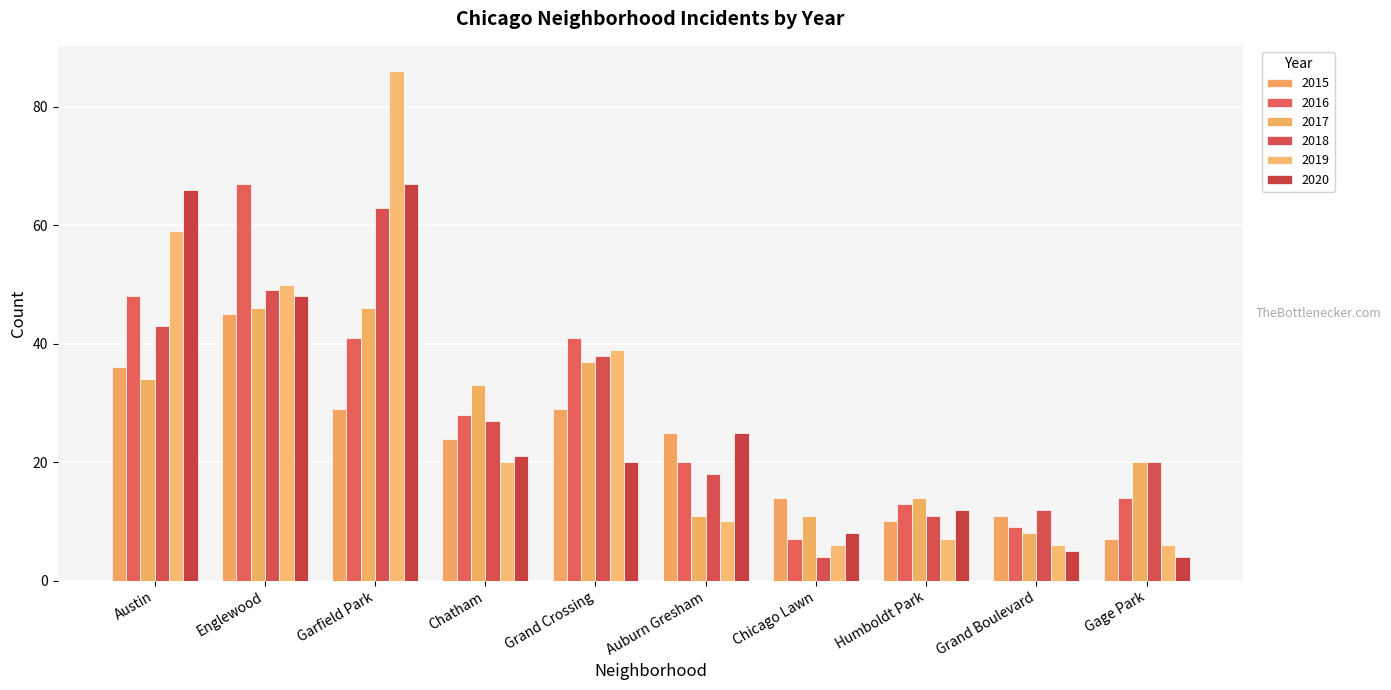

Are the bars grouped side by side (vs. stacked)?

Yes